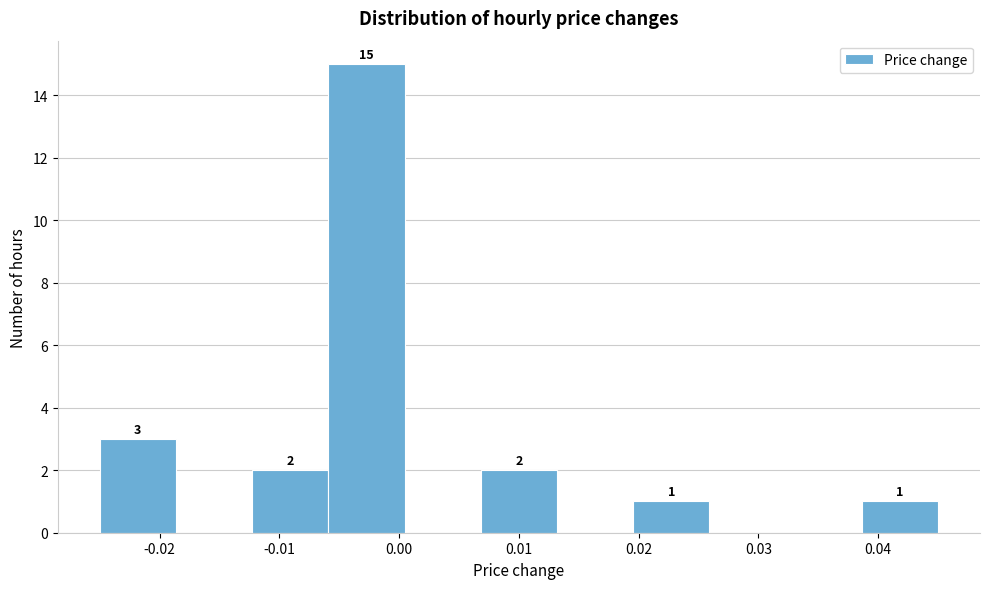

Over which range of the x-axis is the bar tallest?

-0.006 to 0.000